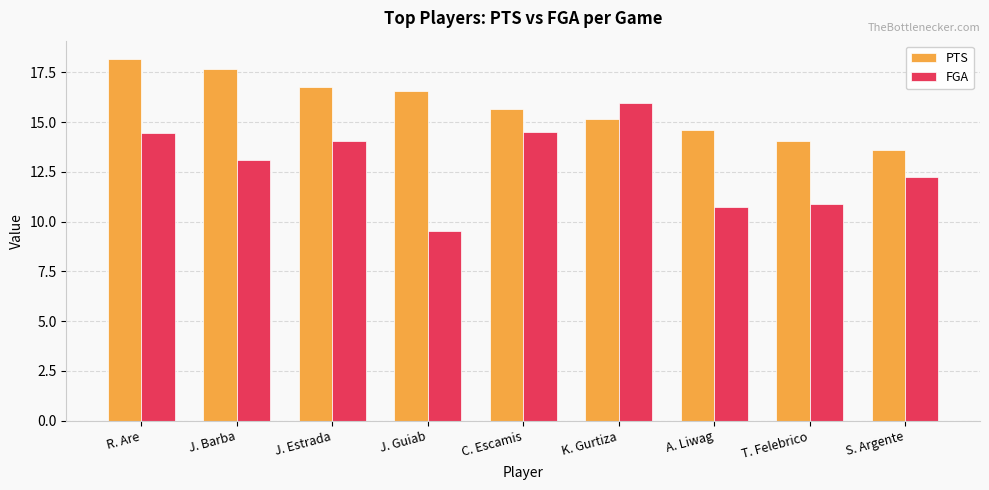

List the series in order of their peak value, highest first.

PTS, FGA